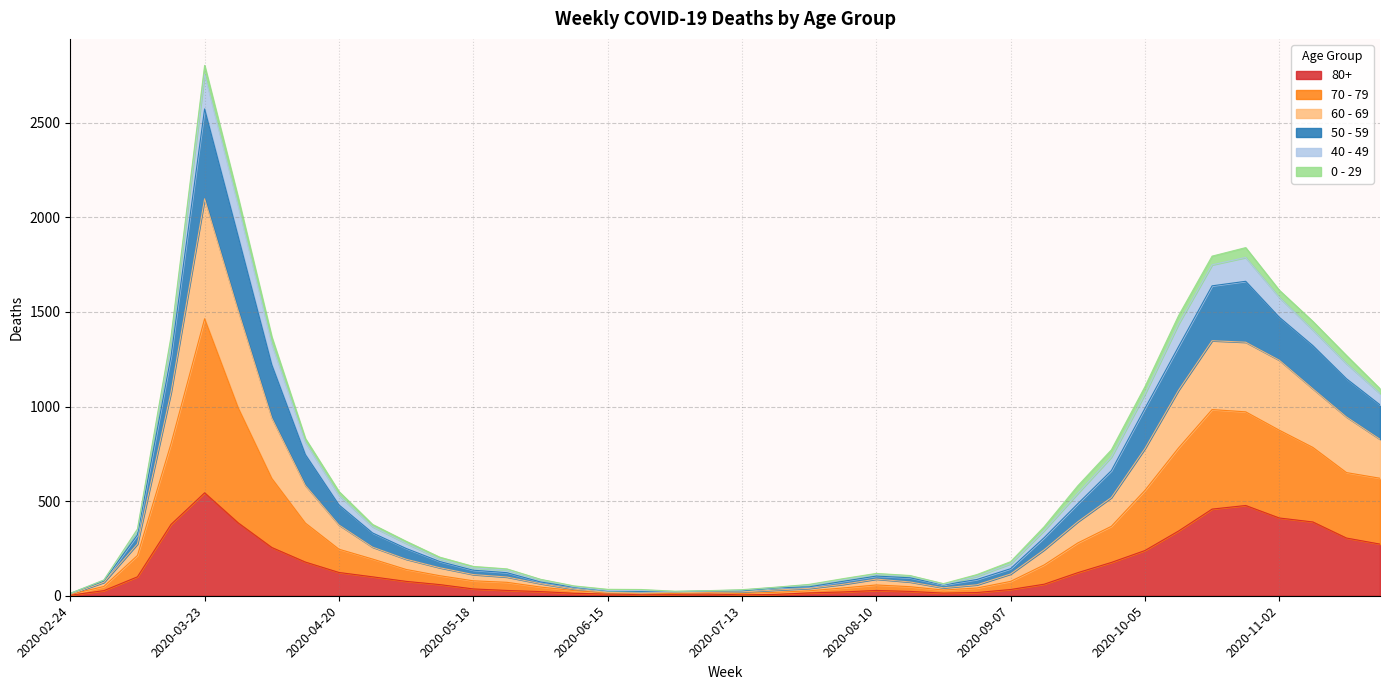

At which category does 70 - 79 reach its first local peak?

2020-03-23